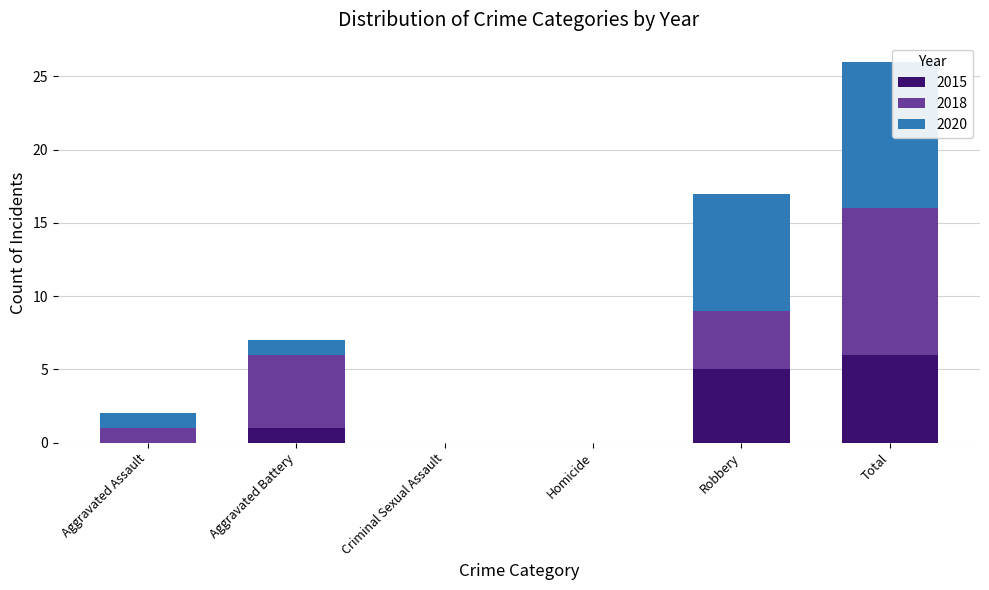

How many 2015 values are between 0 and 5?

5